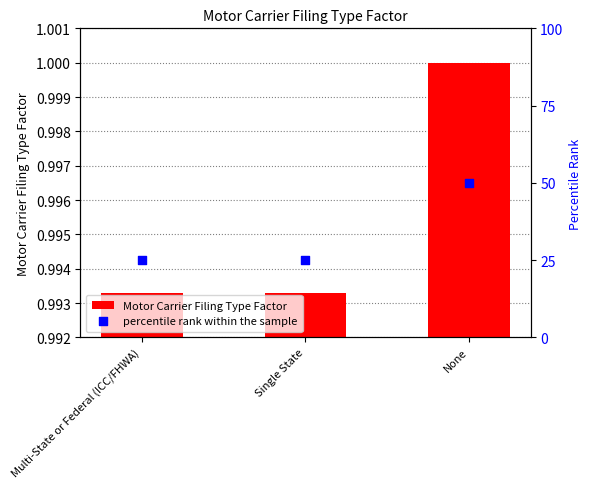

Which series has the widest spread of Y values?

percentile rank within the sample